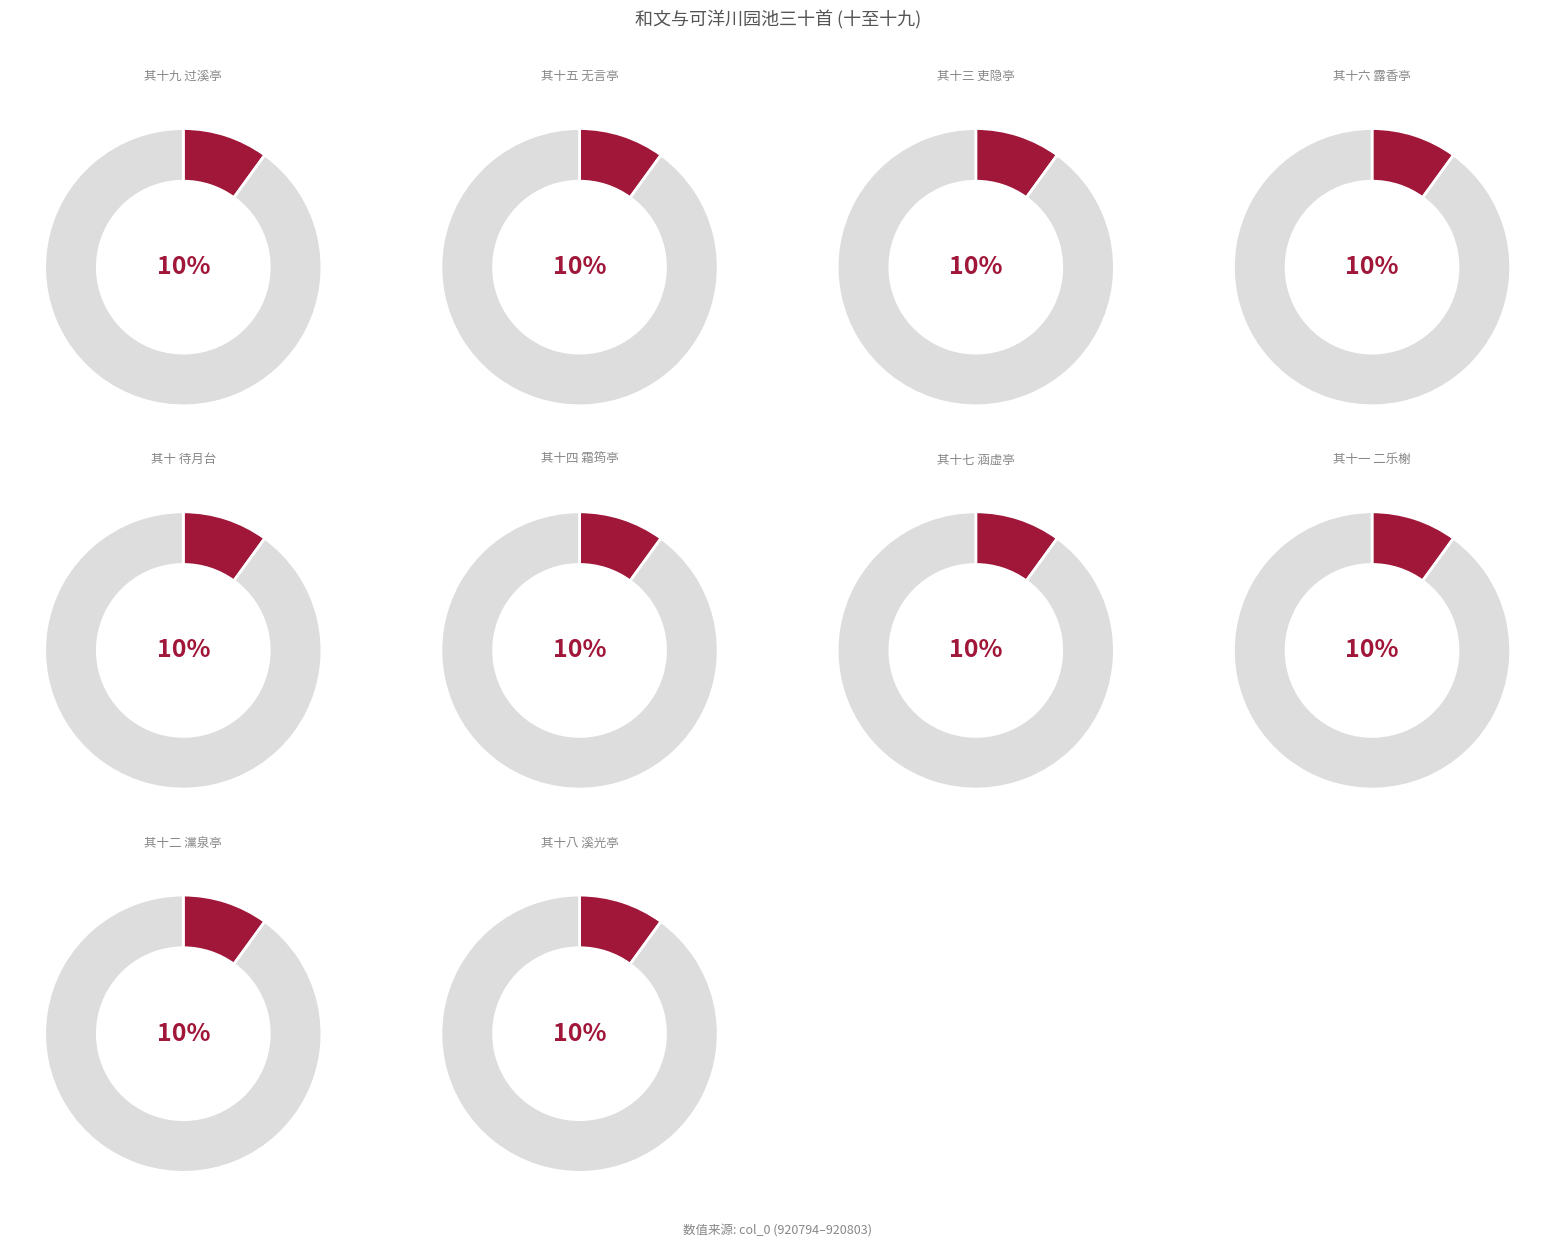

How many slices are in this pie chart?

10